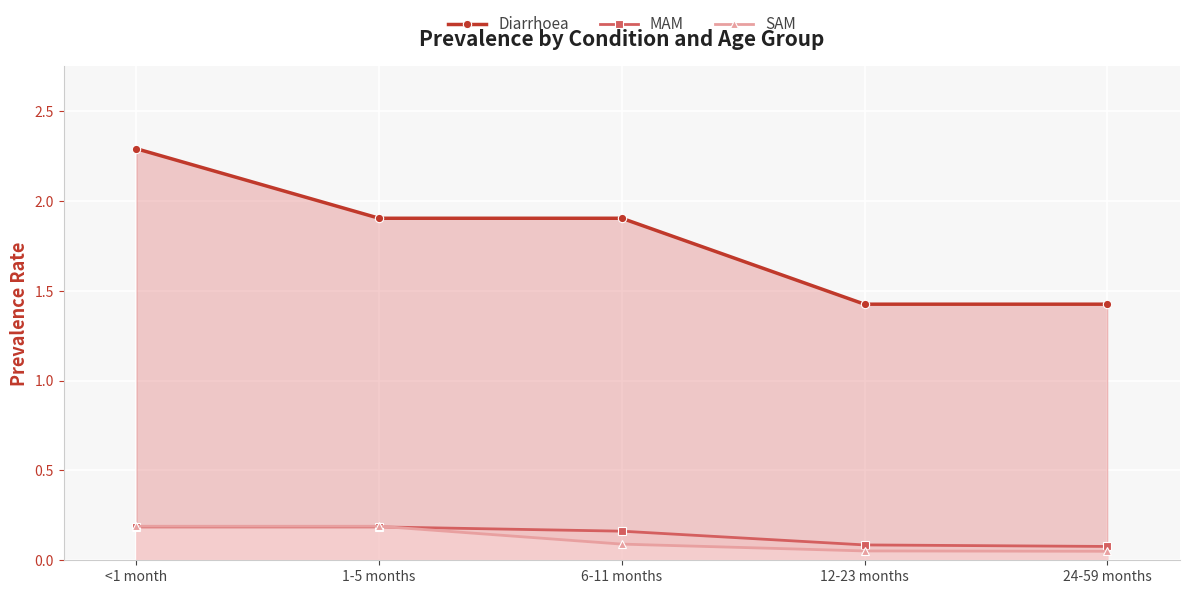

List the labels in order of MAM value, largest first.

<1 month, 1-5 months, 6-11 months, 12-23 months, 24-59 months